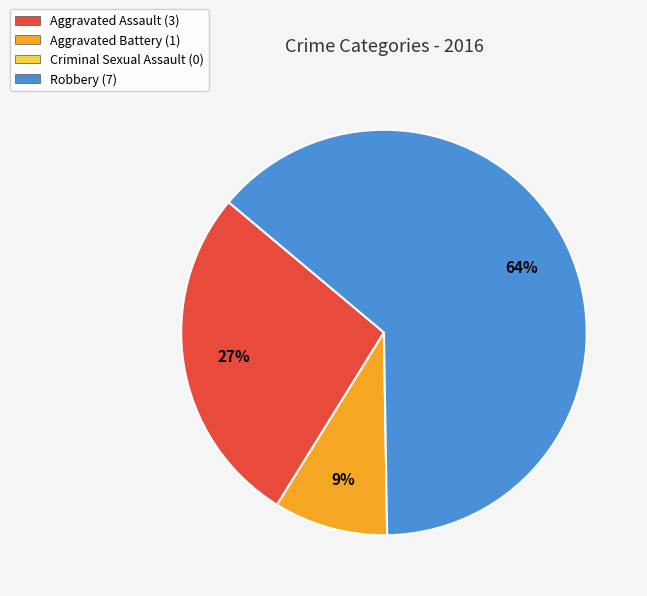

To the nearest percent, what is the difference between the largest and smallest slice percentages?

64%